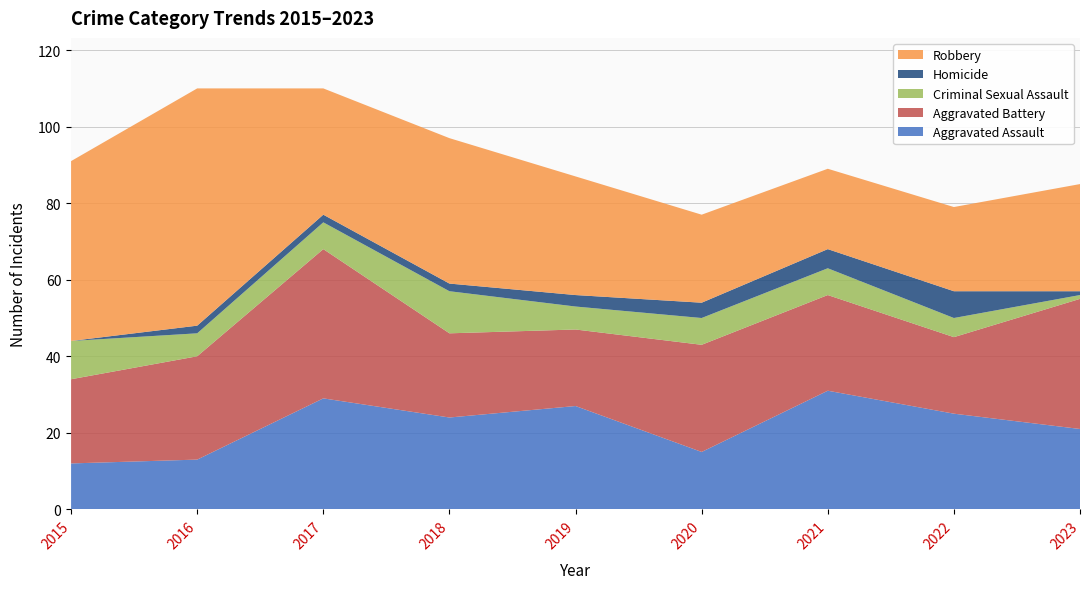

Reading left to right, transcribe all the data shown in this chart.

Aggravated Assault: 12	13	29	24	27	15	31	25	21
Aggravated Battery: 22	27	39	22	20	28	25	20	34
Criminal Sexual Assault: 10	6	7	11	6	7	7	5	1
Homicide: 0	2	2	2	3	4	5	7	1
Robbery: 47	62	33	38	31	23	21	22	28